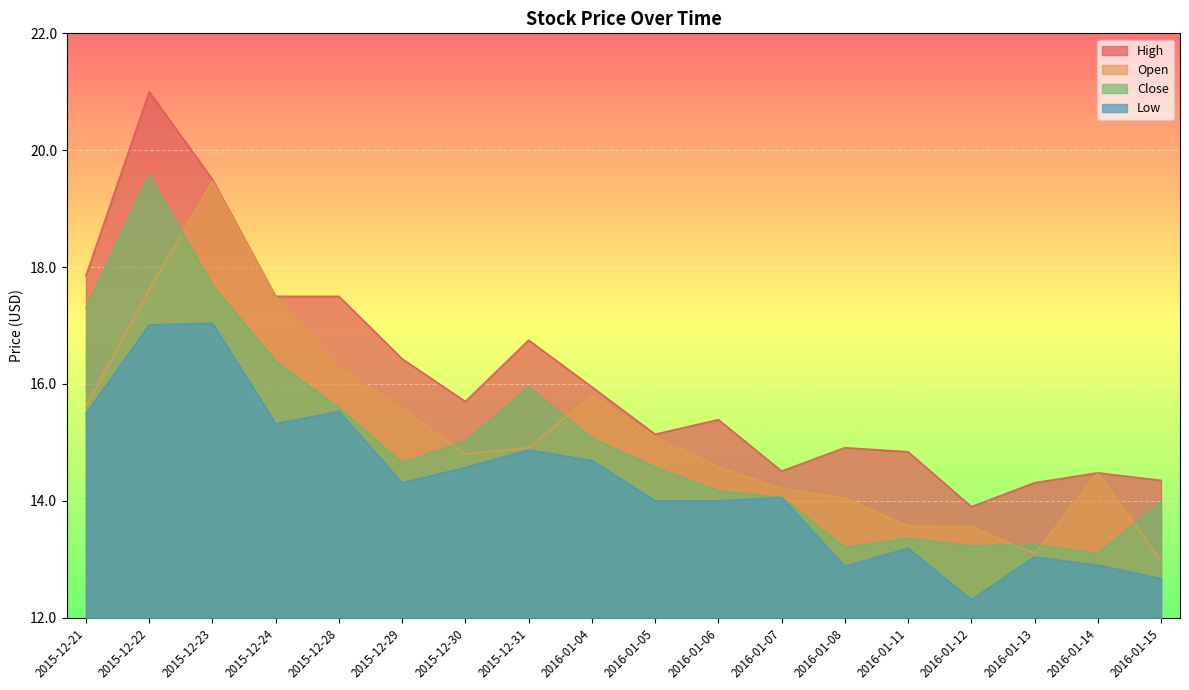

What position from the right is 2015-12-24?

15